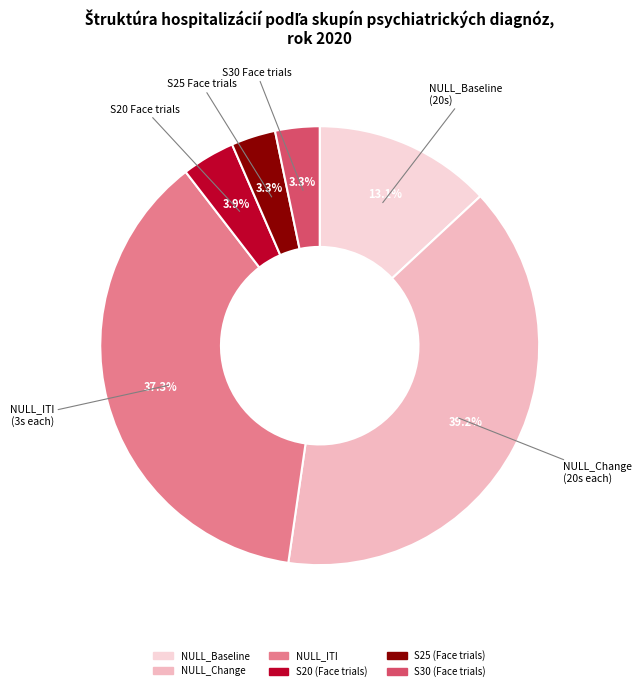

How many segments does this pie chart have?

6